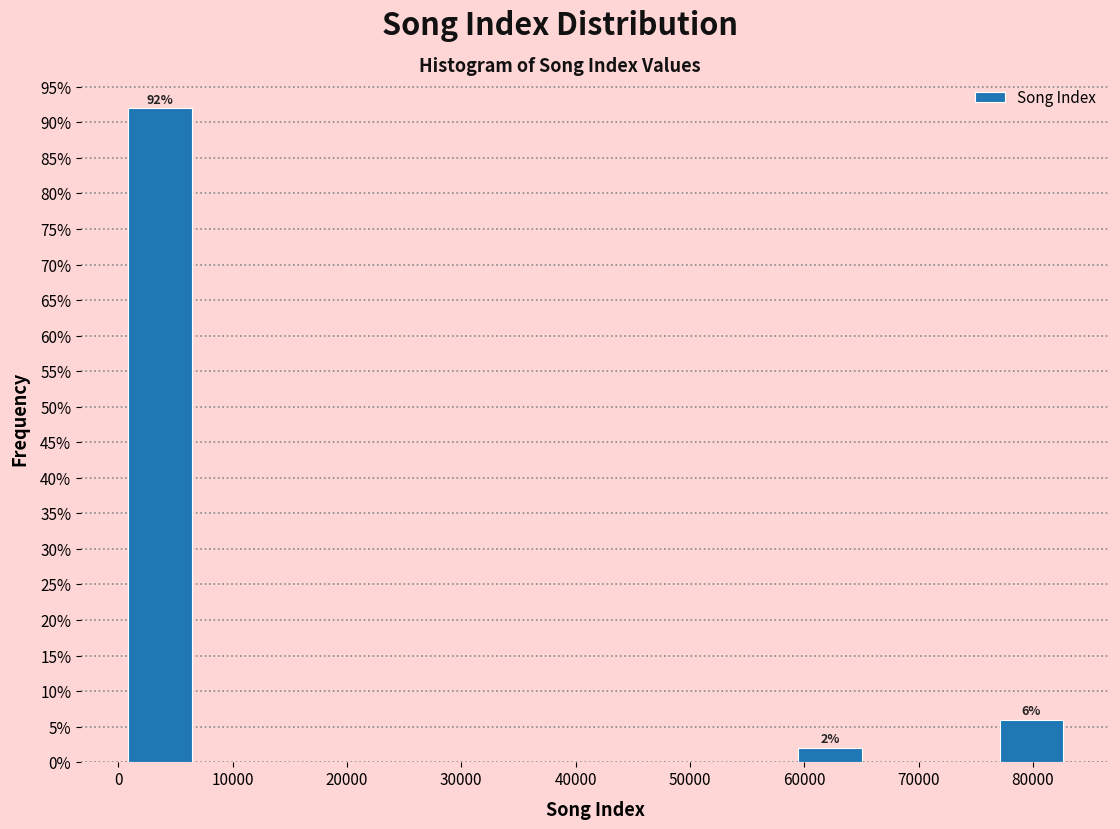

Over which range of the x-axis is the bar tallest?

1000 to 7000